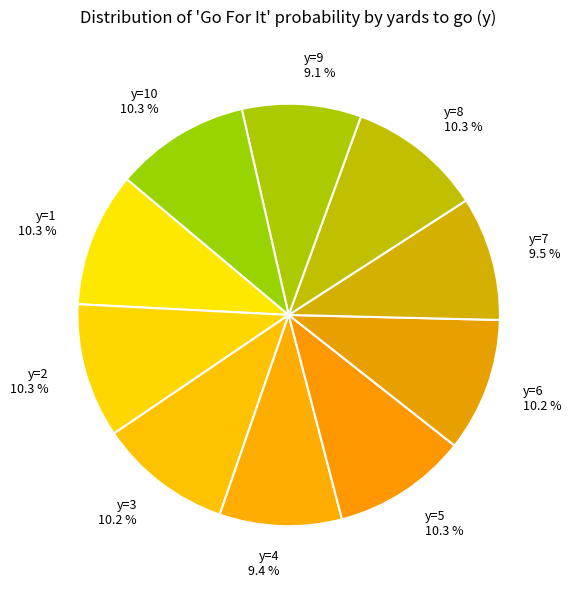

To the nearest percent, what portion does y=6 represent?

10%